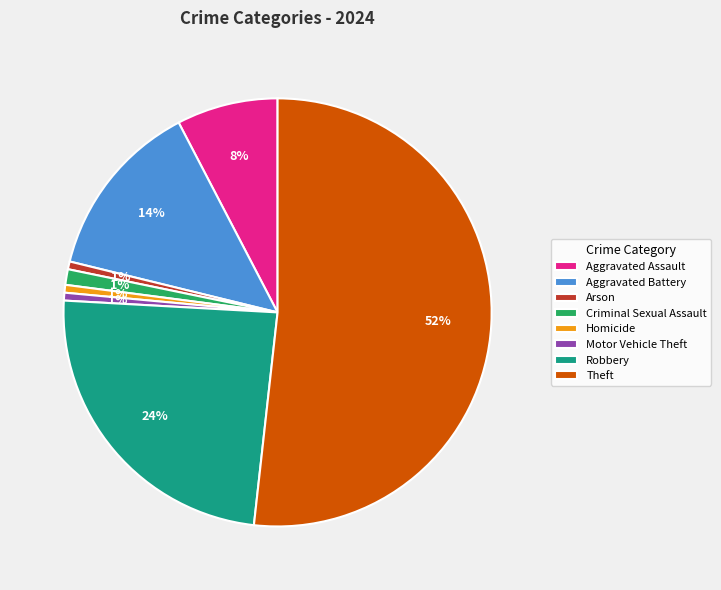

To the nearest percent, what is the difference between the Robbery and Criminal Sexual Assault slice percentages?

23%